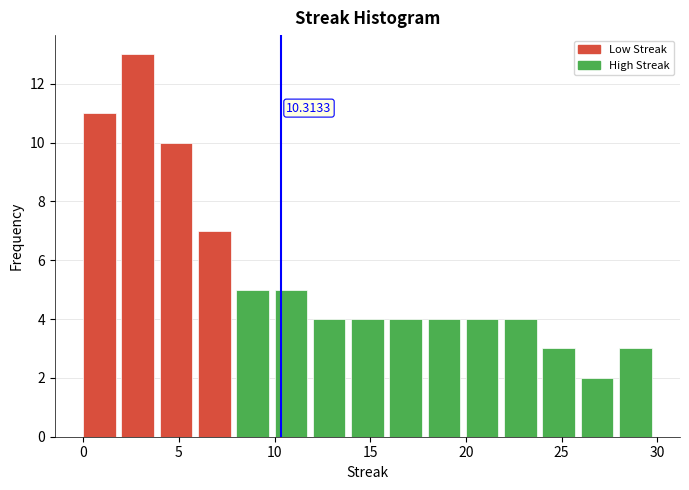

Over which range of the x-axis is the bar tallest?

2 to 4